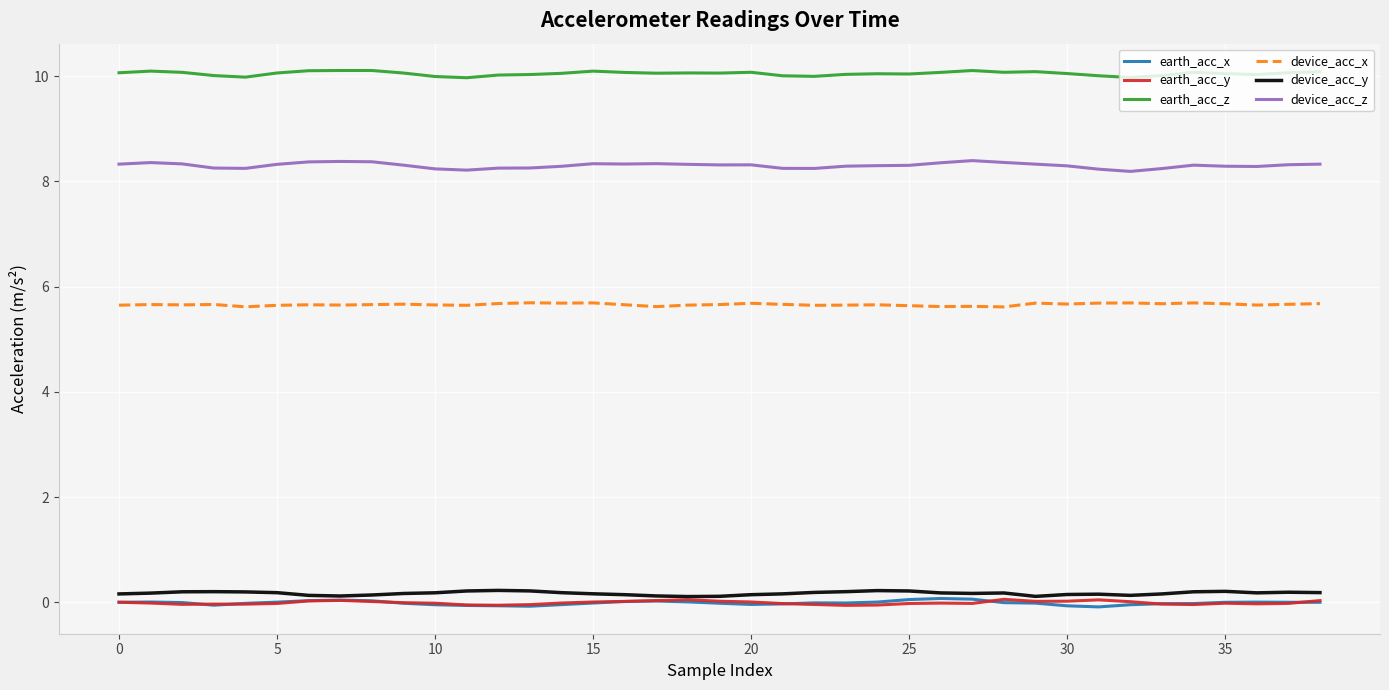

True or false: earth_acc_z and earth_acc_y intersect in this chart.

False